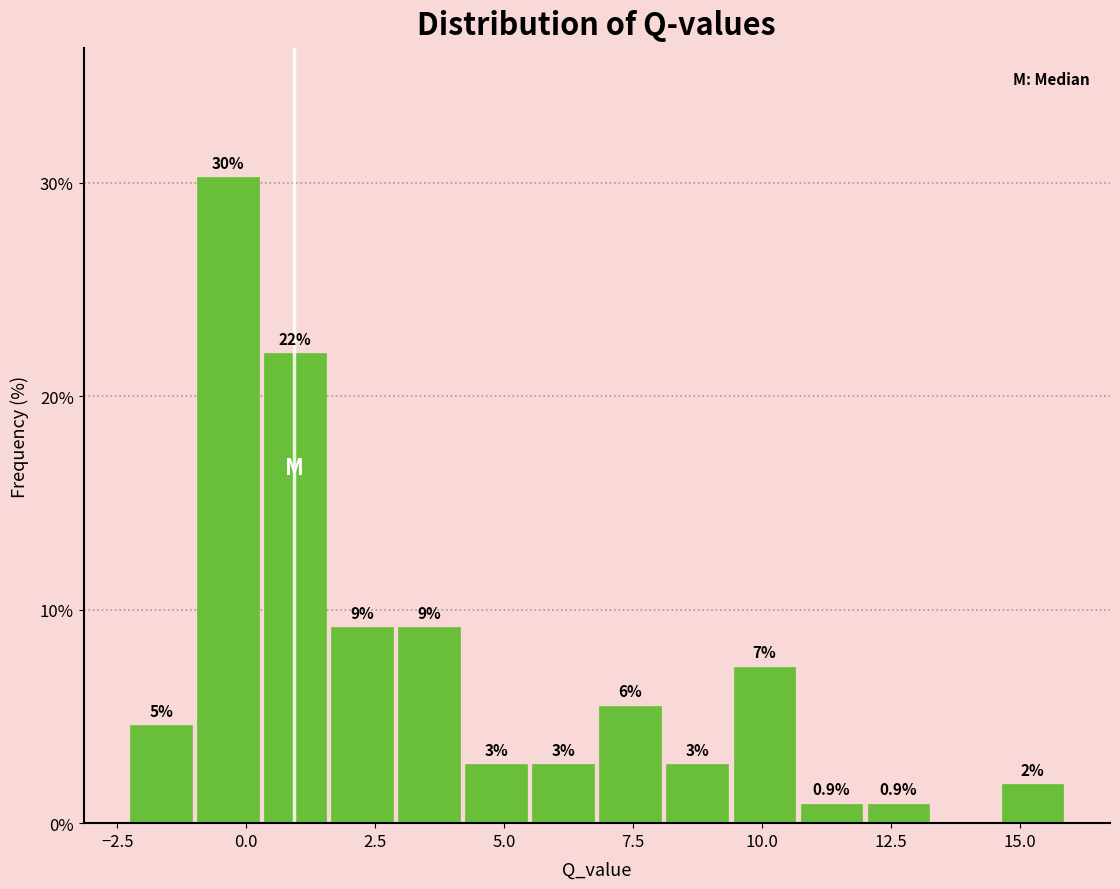

Around what value on the x-axis is the tallest bar? Give the approximate position of its centre, as read against the axis.

-0.5